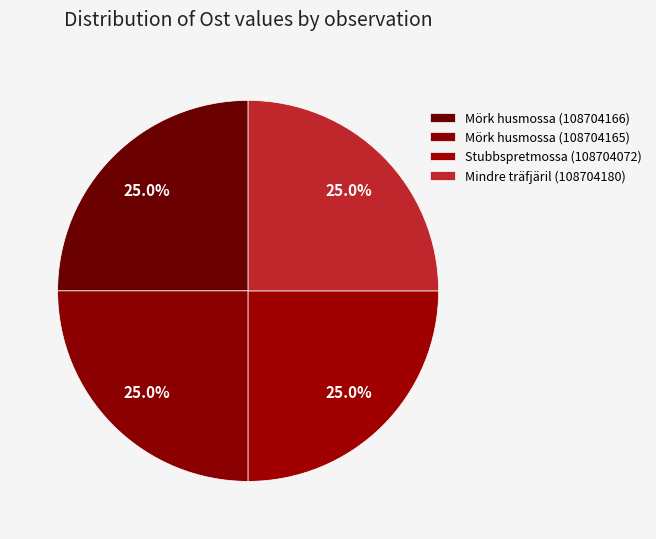

Is it true that Mörk husmossa (108704165) is 25% of the pie?

True